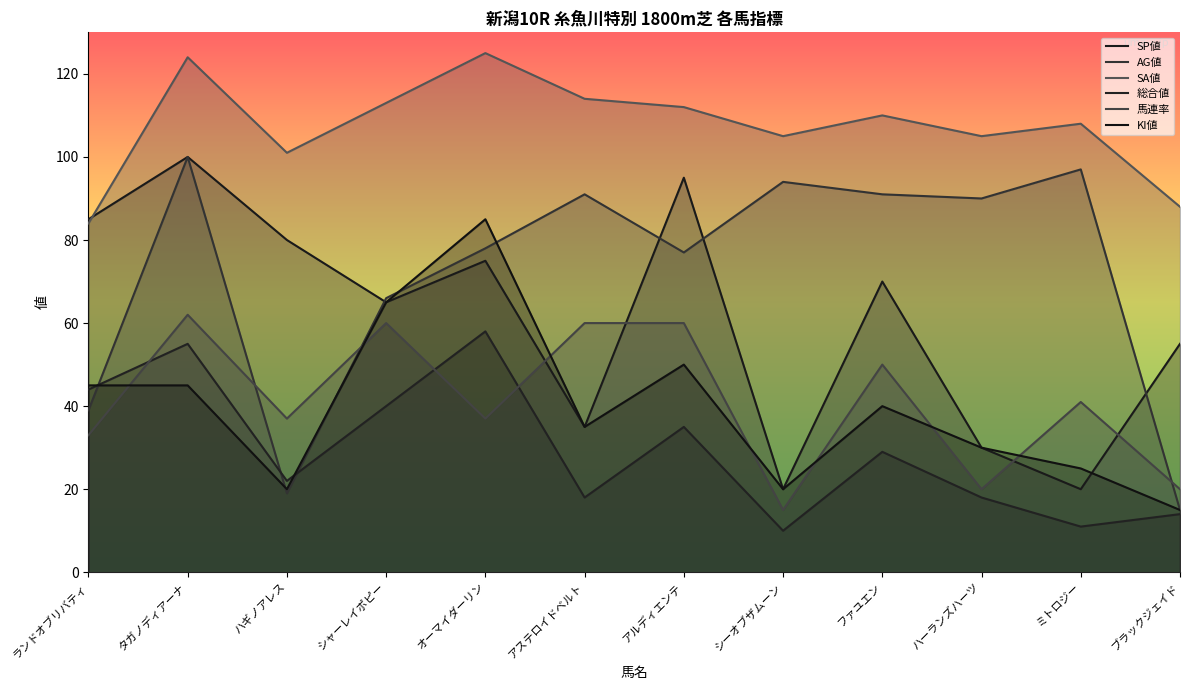

Rank the series at ハギノアレス from highest to lowest value.

SA値, SP値, 馬連率, 総合値, KI値, AG値